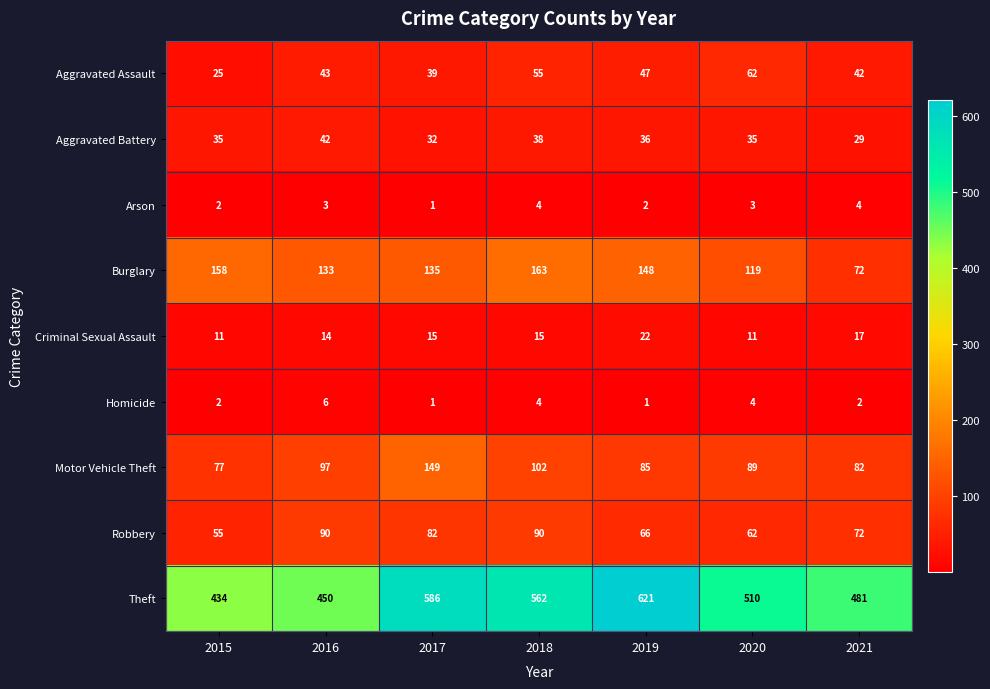

Which series changed the most between 2016 and 2020?

Theft